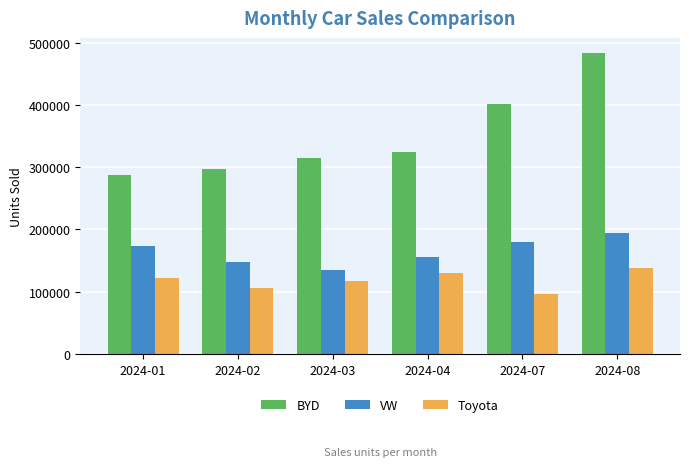

Which series has the largest range (max minus min)?

BYD